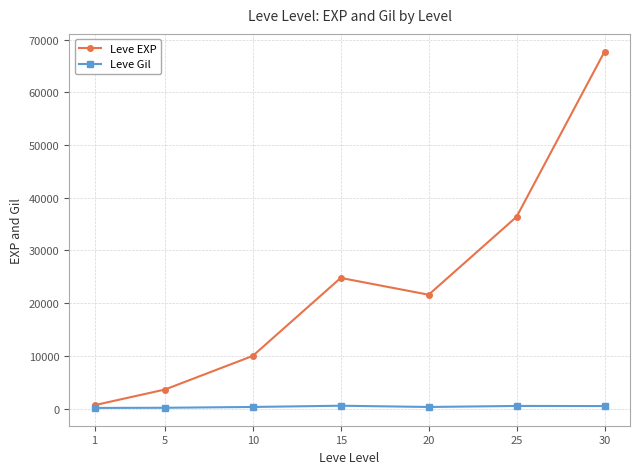

What is the maximum value for Leve EXP?

67730